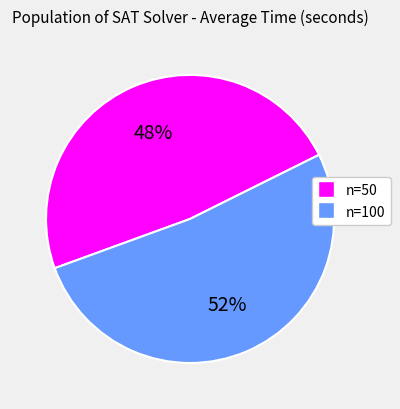

Does n=100 account for over 50% of the chart?

Yes